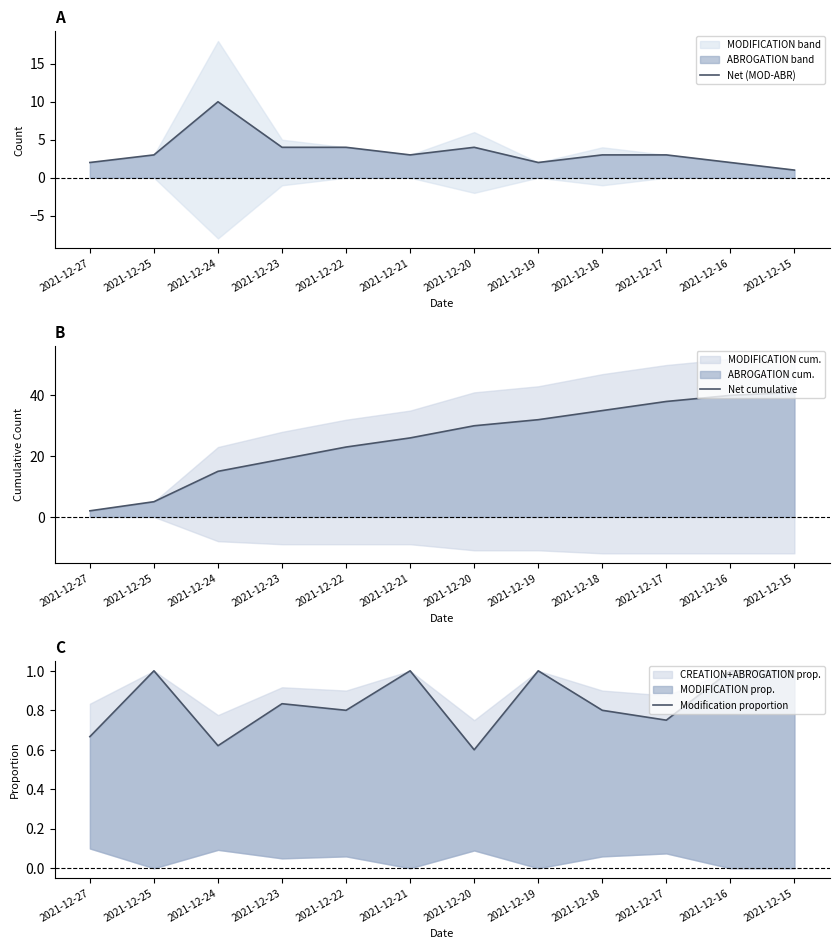

True or false: Modification proportion and Net (MOD-ABR) intersect in this chart.

False